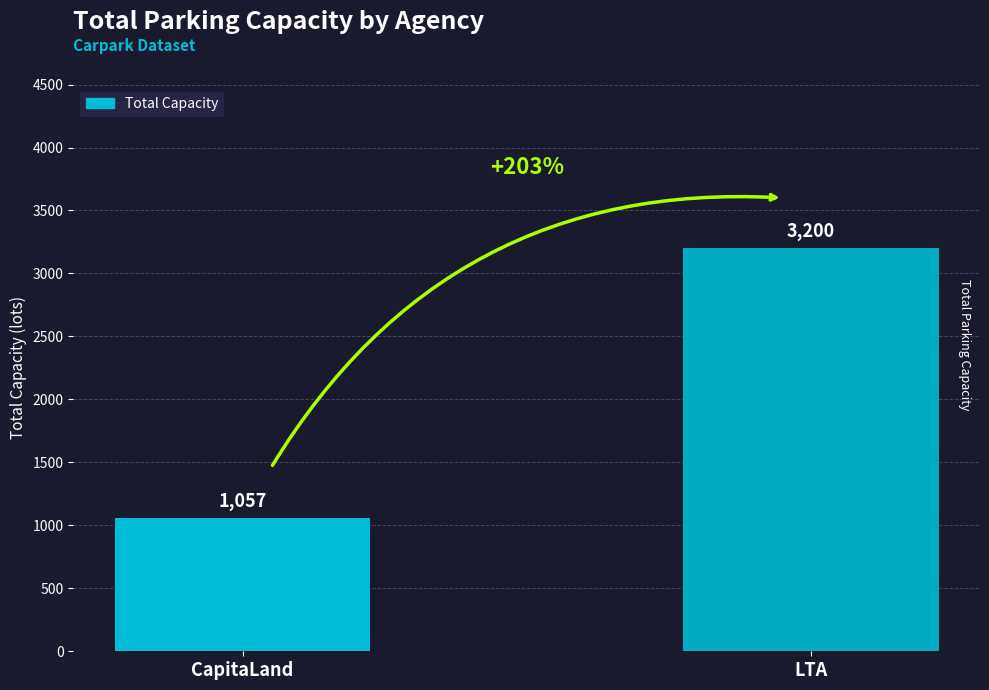

Where is the data nearest to the value 2128?

CapitaLand